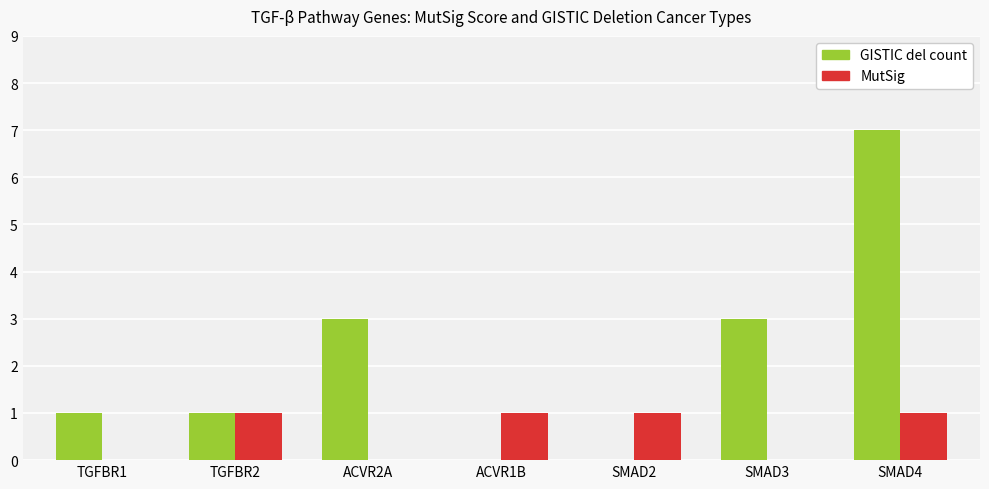

What is the greatest value displayed?

7